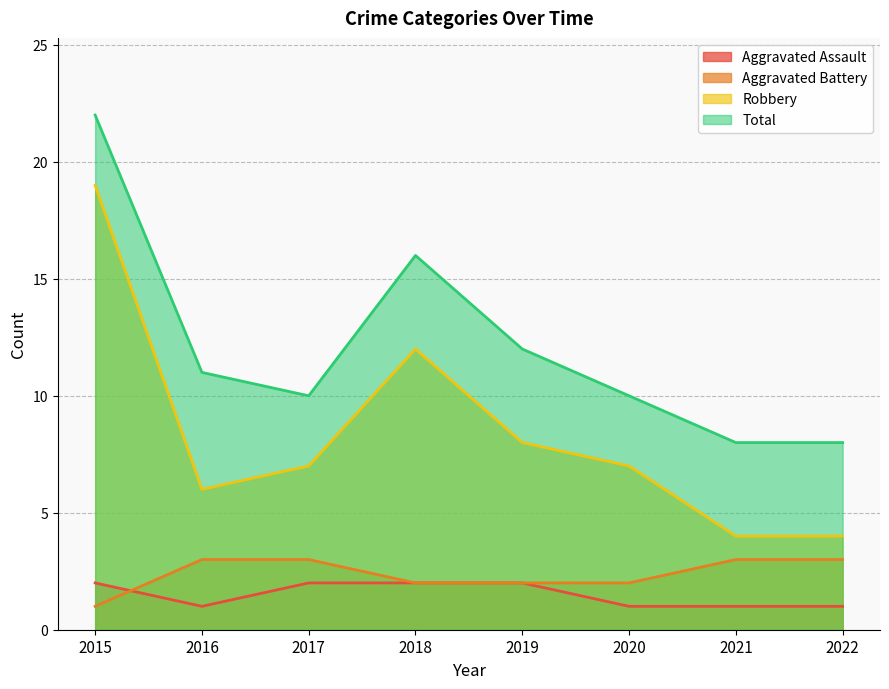

Reading left to right, extract all data points from this chart.

Aggravated Assault: 2015=2	2016=1	2017=2	2018=2	2019=2	2020=1	2021=1	2022=1
Aggravated Battery: 2015=1	2016=3	2017=3	2018=2	2019=2	2020=2	2021=3	2022=3
Robbery: 2015=19	2016=6	2017=7	2018=12	2019=8	2020=7	2021=4	2022=4
Total: 2015=22	2016=11	2017=10	2018=16	2019=12	2020=10	2021=8	2022=8